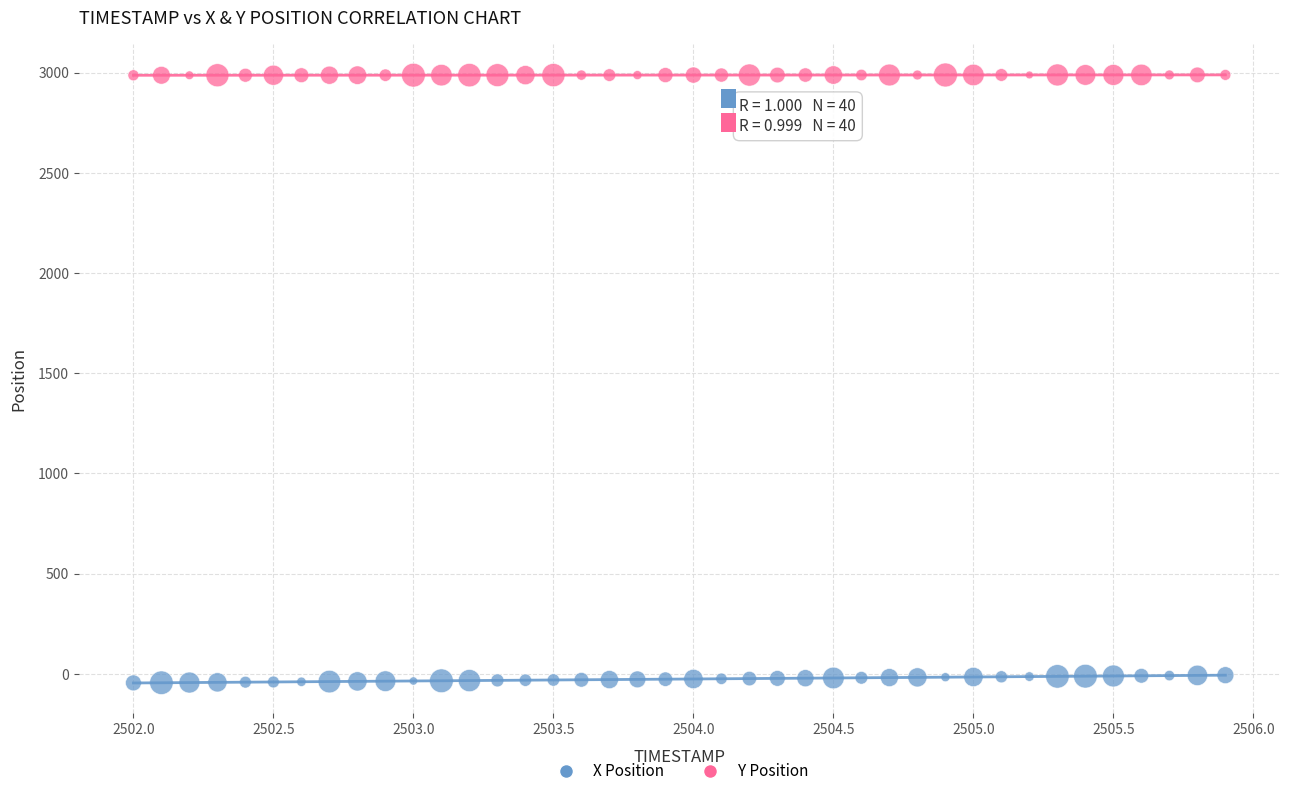

Which series has the widest spread of Y values?

X Position